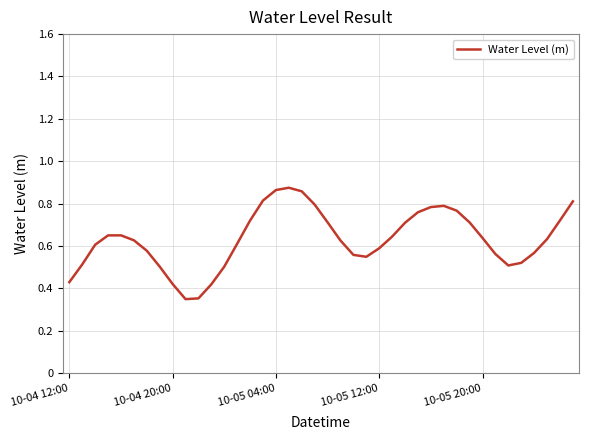

What is the smallest value displayed?

0.3